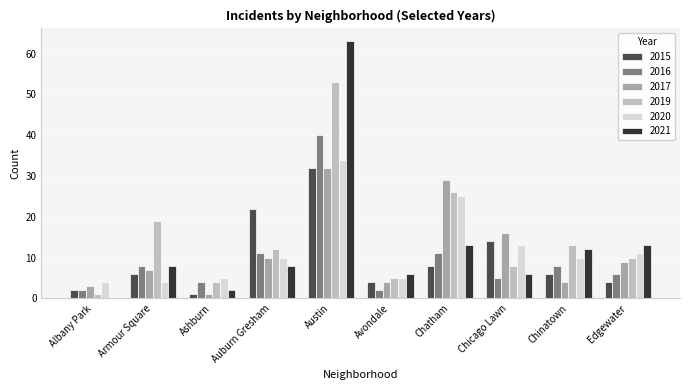

What are all the series names shown in the legend?

2015, 2016, 2017, 2019, 2020, 2021